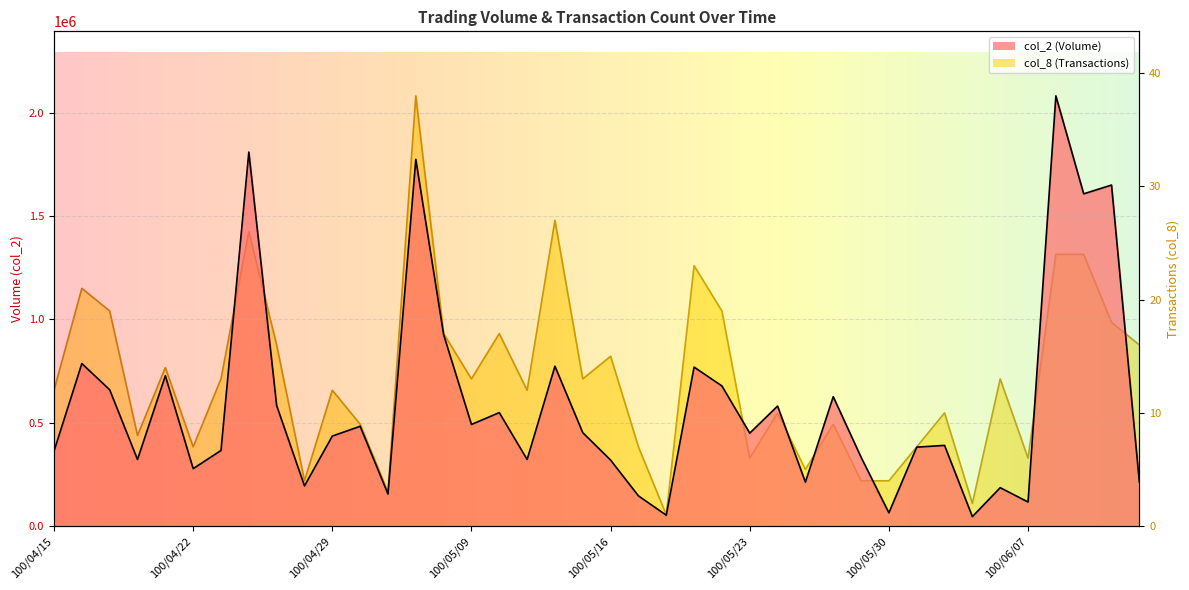

What are all the series names shown in the legend?

col_2, col_8